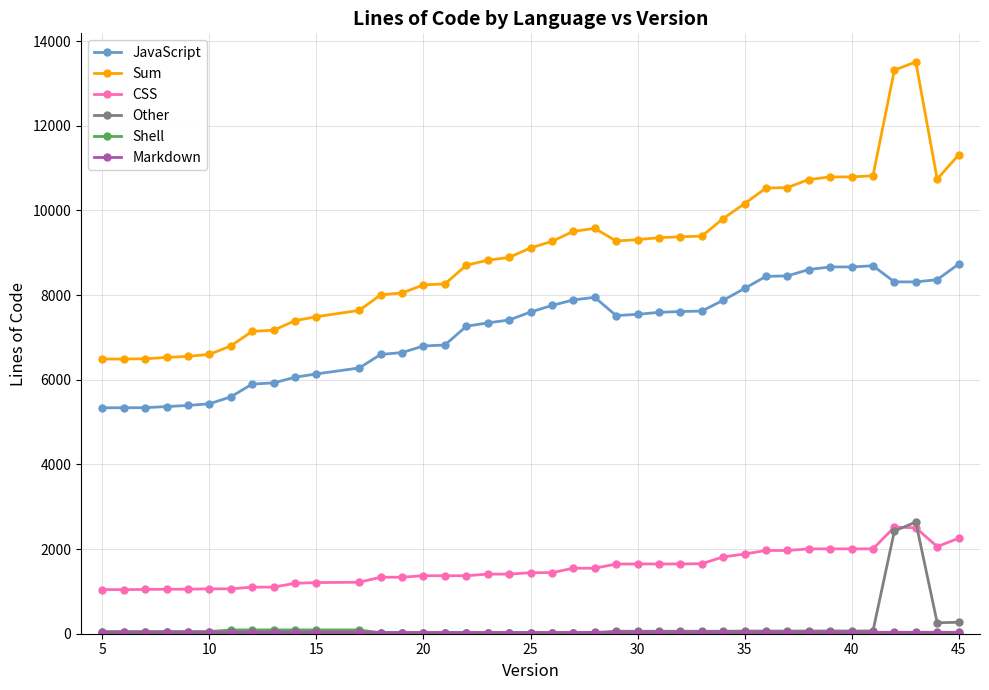

How many lines are shown in the chart?

6